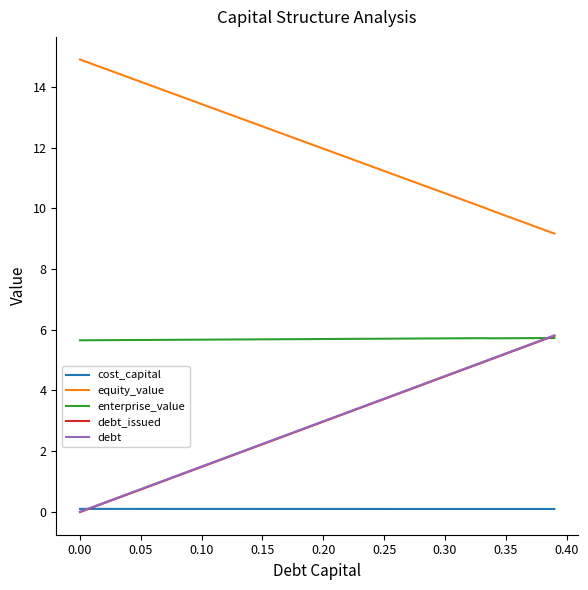

True or false: cost_capital and enterprise_value cross at least once.

False